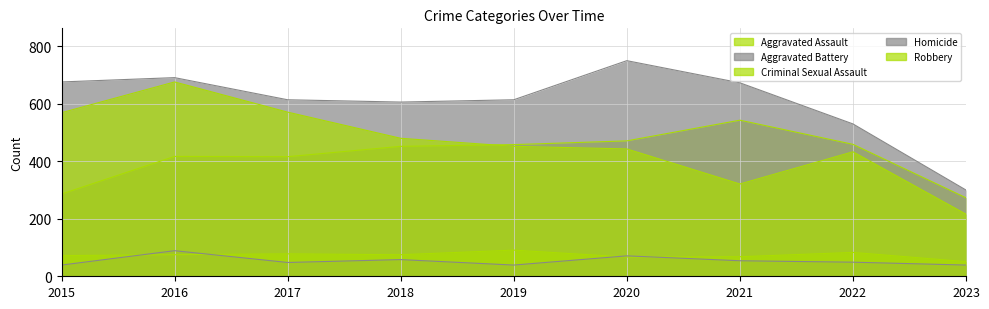

At how many categories does at least one series exceed 530?

7